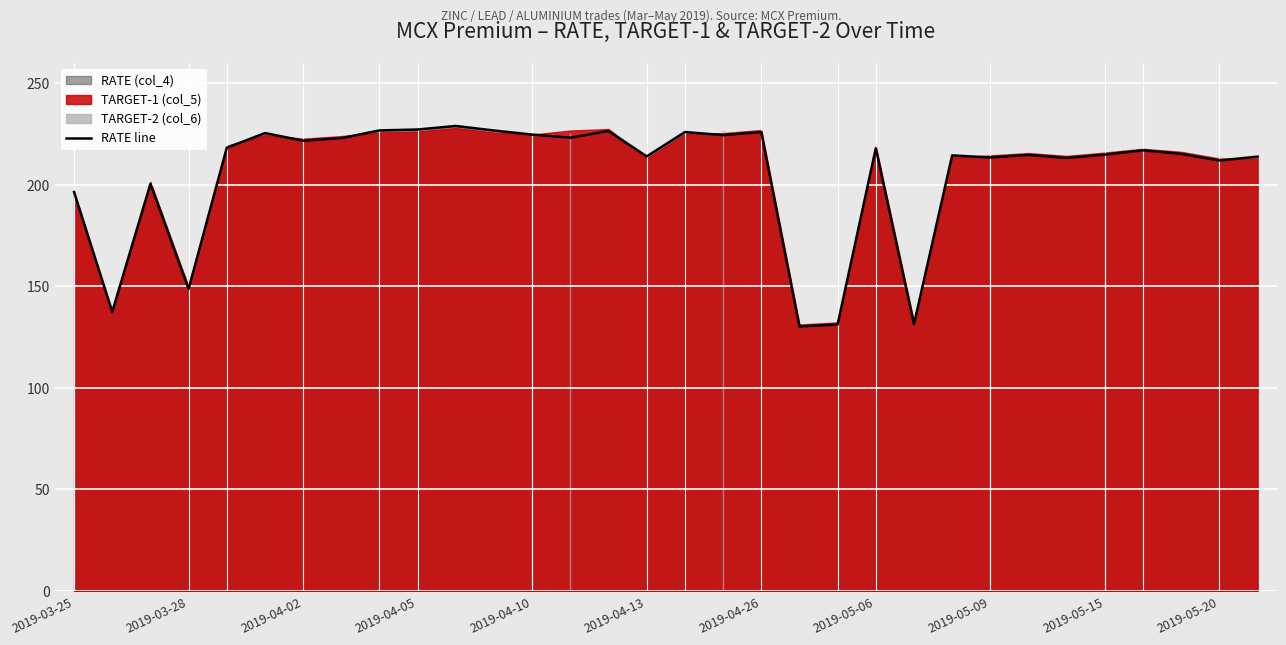

How many lines are shown in the chart?

1